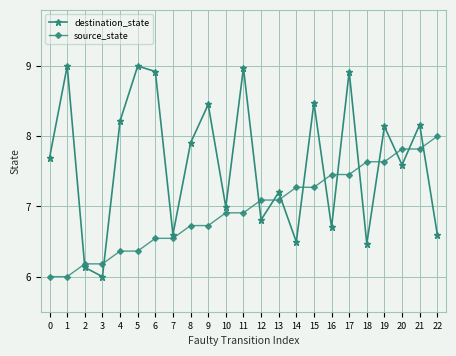

How many times do source_state and destination_state cross each other?

13